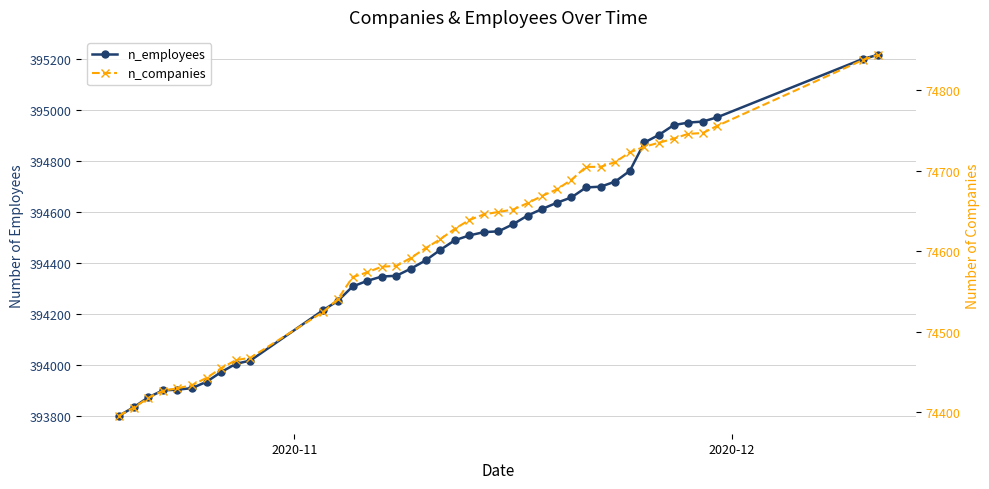

What is the difference between the maximum and second lowest values in the n_employees series?

1380